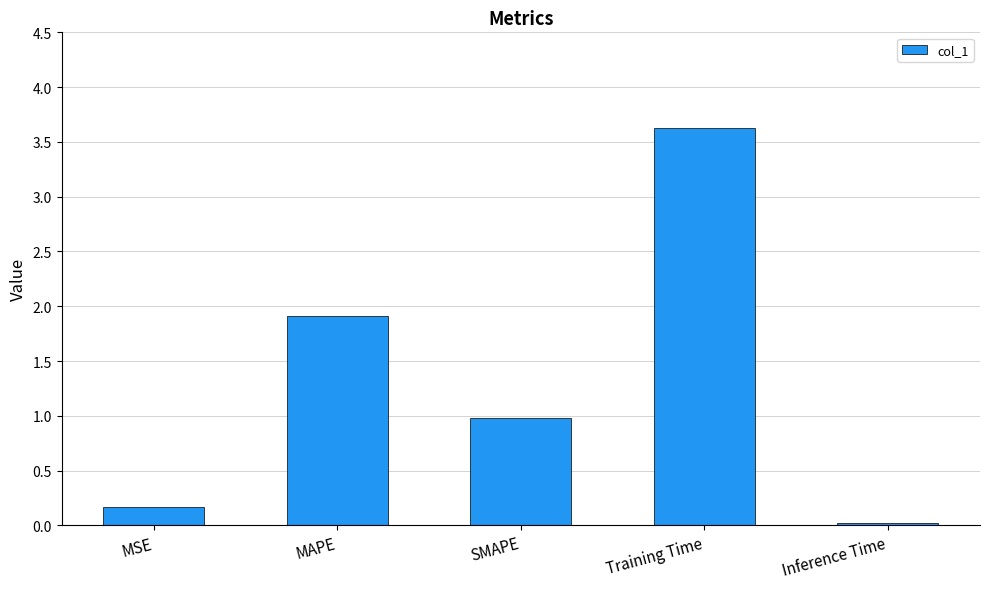

The value at Inference Time is 0.0. True or false?

True